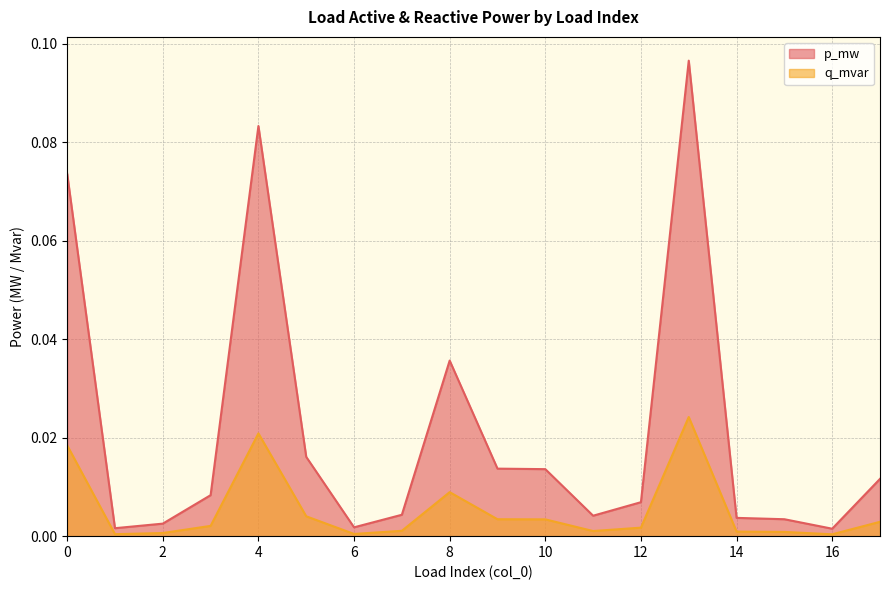

How many lines are shown in the chart?

2